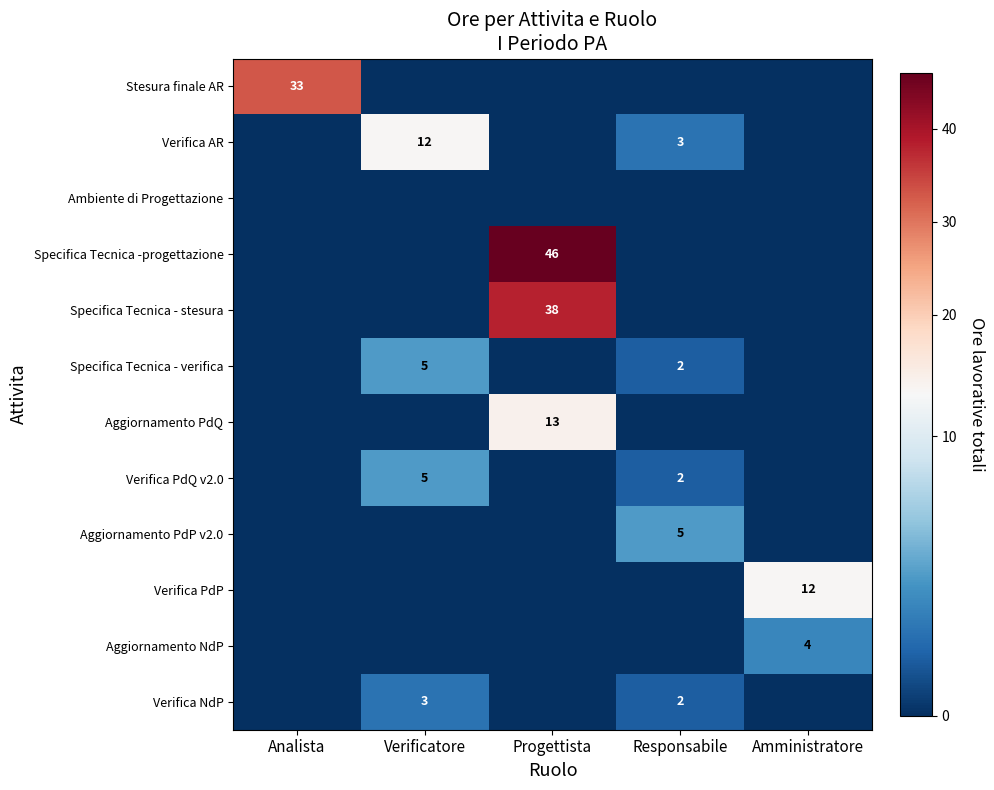

At Responsabile, list the series in order from smallest to largest.

Stesura finale AR, Ambiente di Progettazione, Specifica Tecnica -progettazione, Specifica Tecnica - stesura, Aggiornamento PdQ, Verifica PdP, Aggiornamento NdP, Specifica Tecnica - verifica, Verifica PdQ v2.0, Verifica NdP, Verifica AR, Aggiornamento PdP v2.0